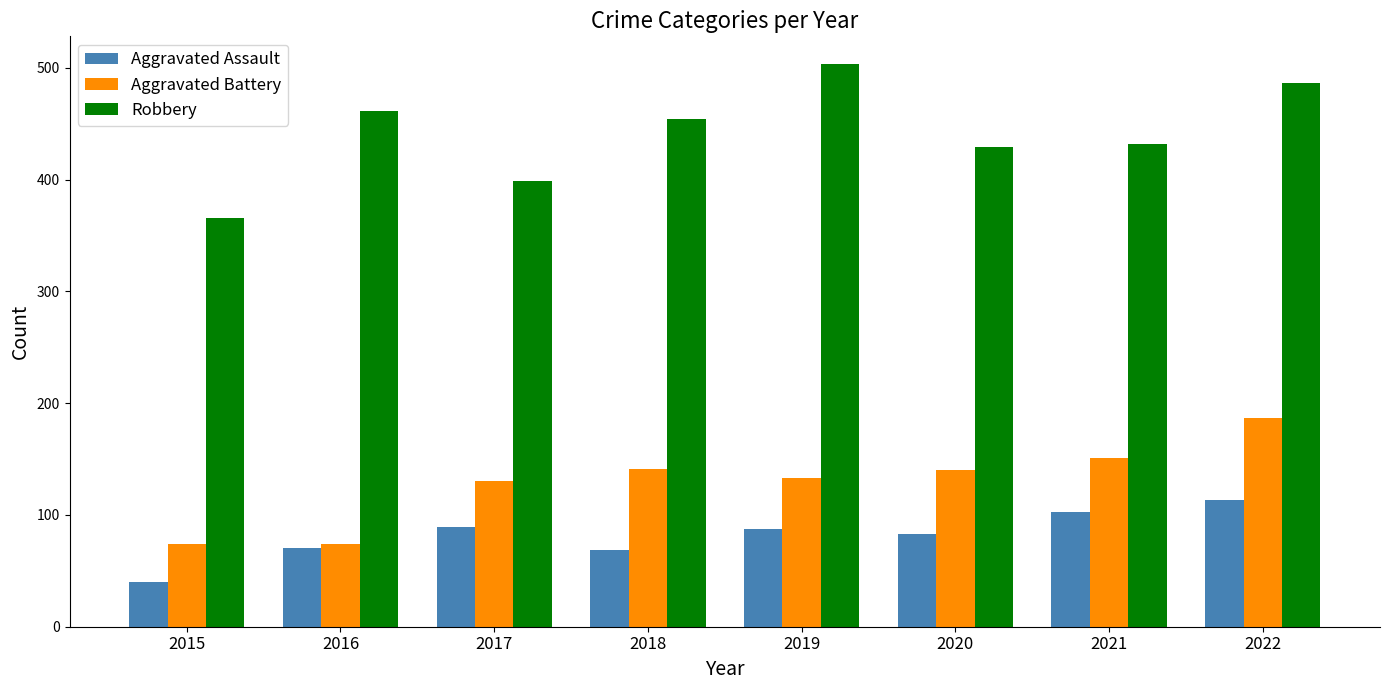

How many data points in Aggravated Battery are less than 140?

4